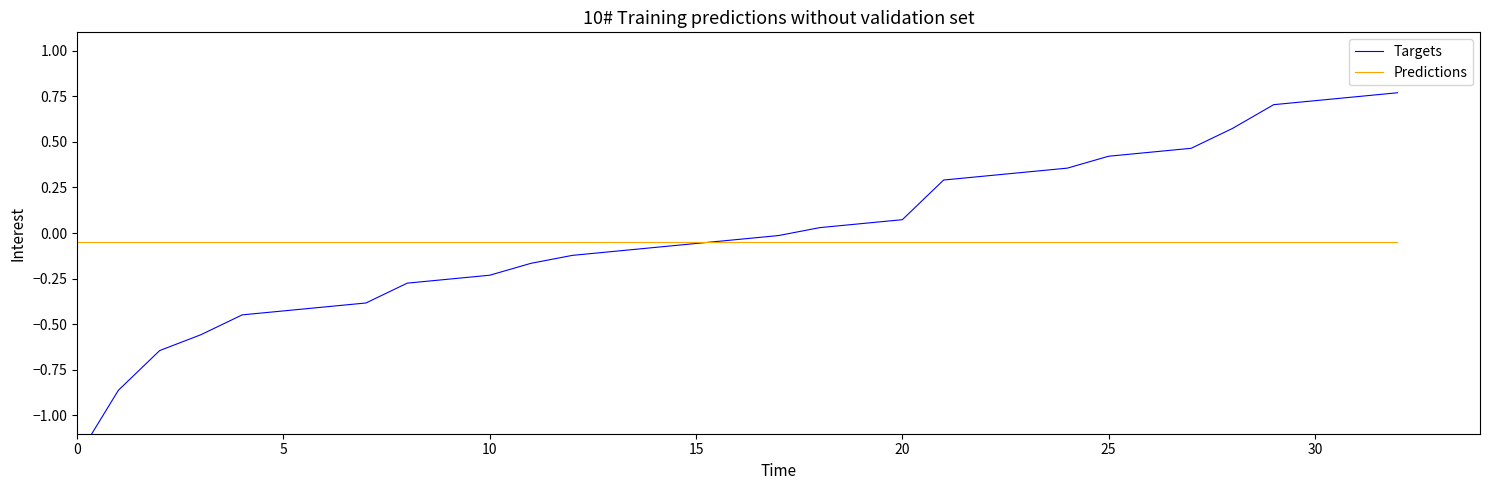

What is the maximum value shown in the chart?

0.8